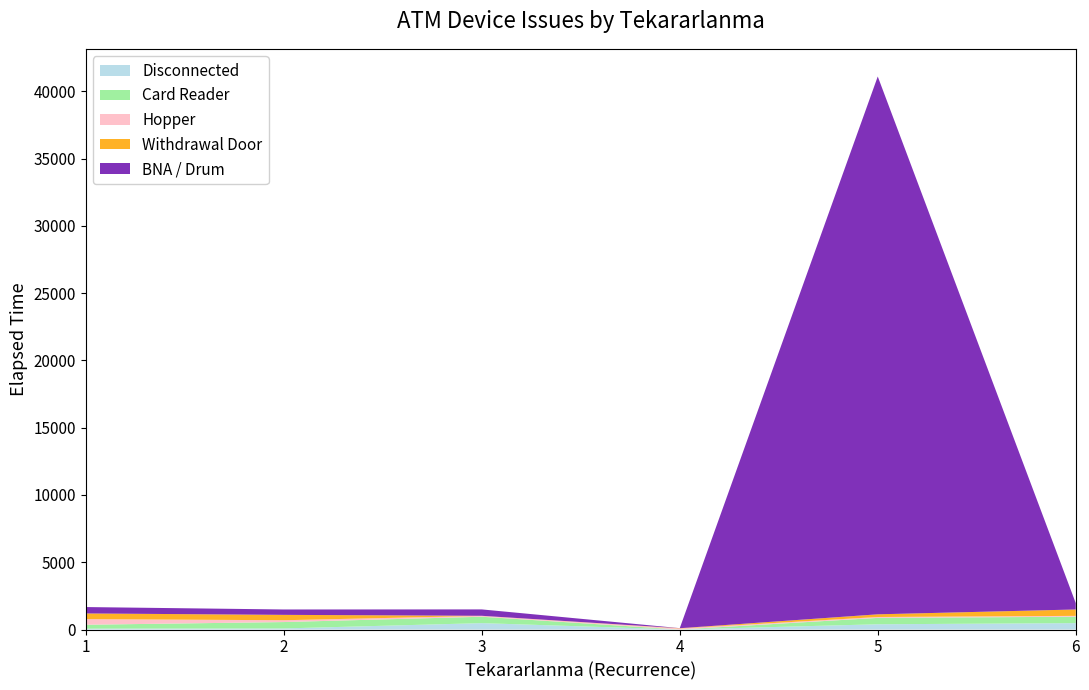

Reading left to right, list all the values displayed in this chart.

Disconnected: 1=65	2=80	3=475	4=1	5=390	6=475
Card Reader: 1=290	2=475	3=475	4=0	5=475	6=475
Hopper: 1=420	2=135	3=65	4=75	5=65	6=65
Withdrawal Door: 1=420	2=400	3=5	4=20	5=200	6=475
BNA / Drum: 1=475	2=400	3=475	4=5	5=39980	6=475